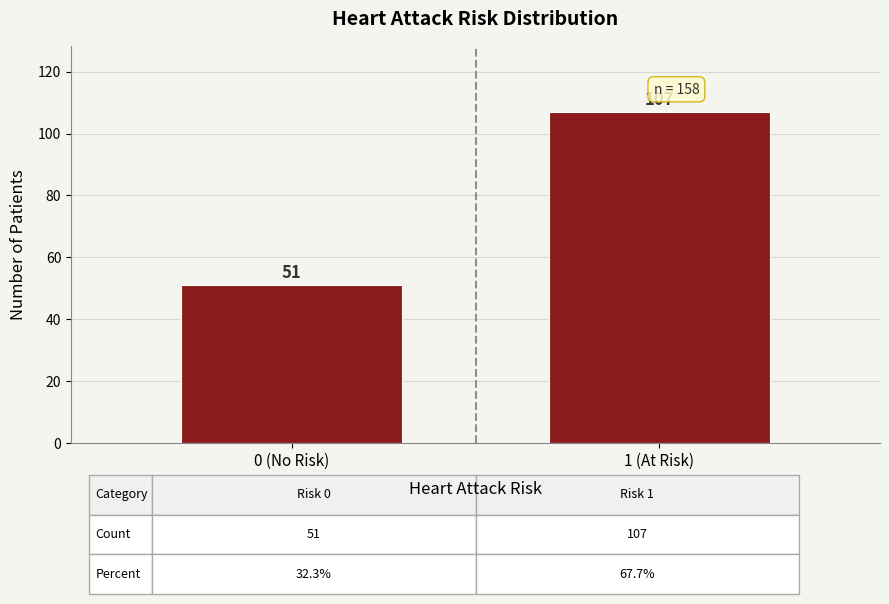

Reading left to right, what are all the values shown in this chart?

0 (No Risk)=51	1 (At Risk)=107